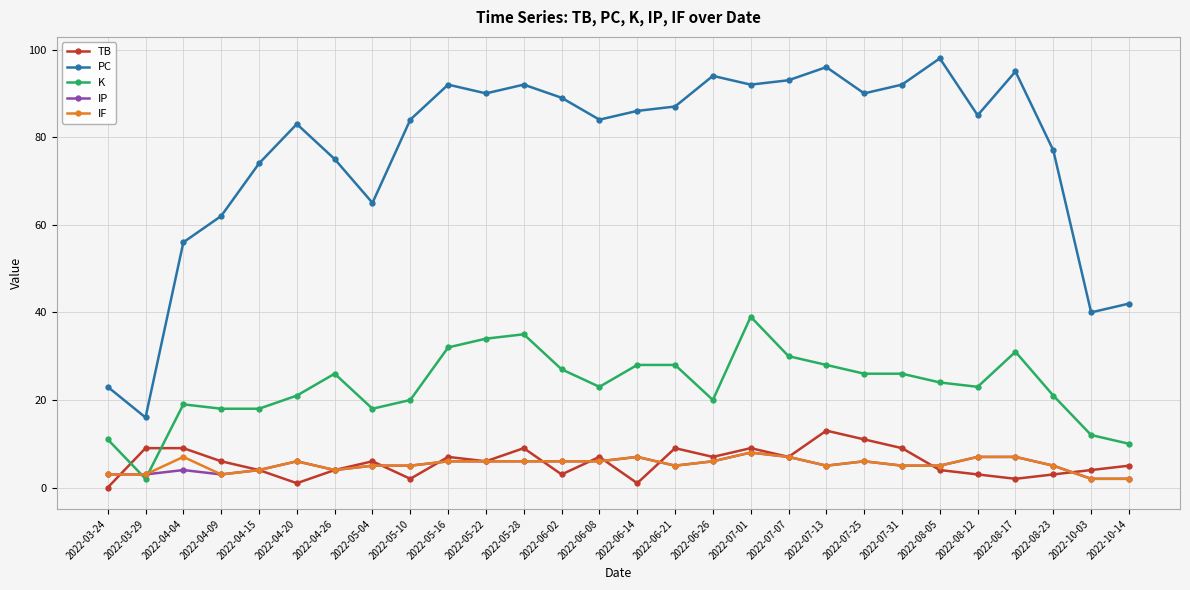

Which category has the highest value across all series?

2022-08-05